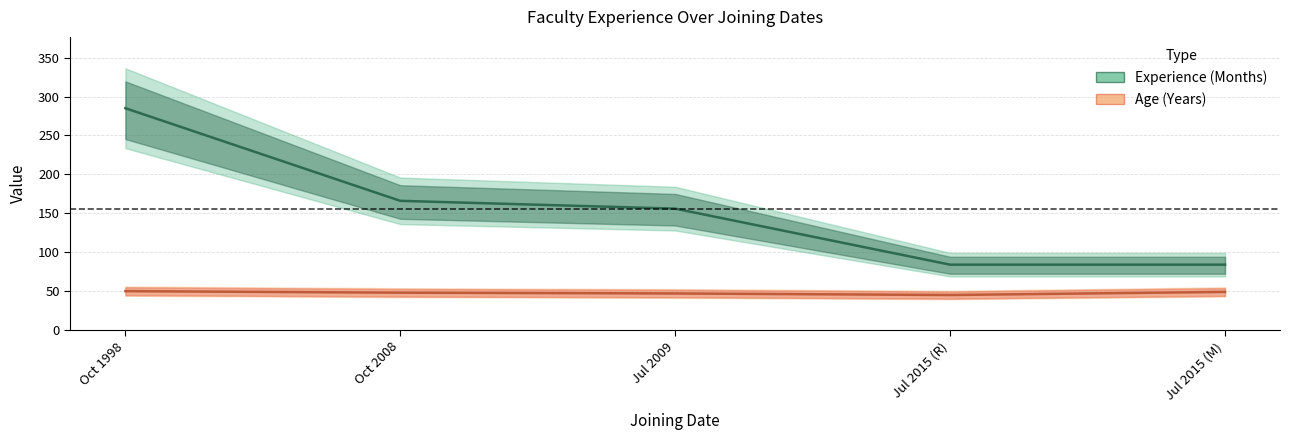

What is the spread (max minus min) of values at Jul 2015 (R)?

39